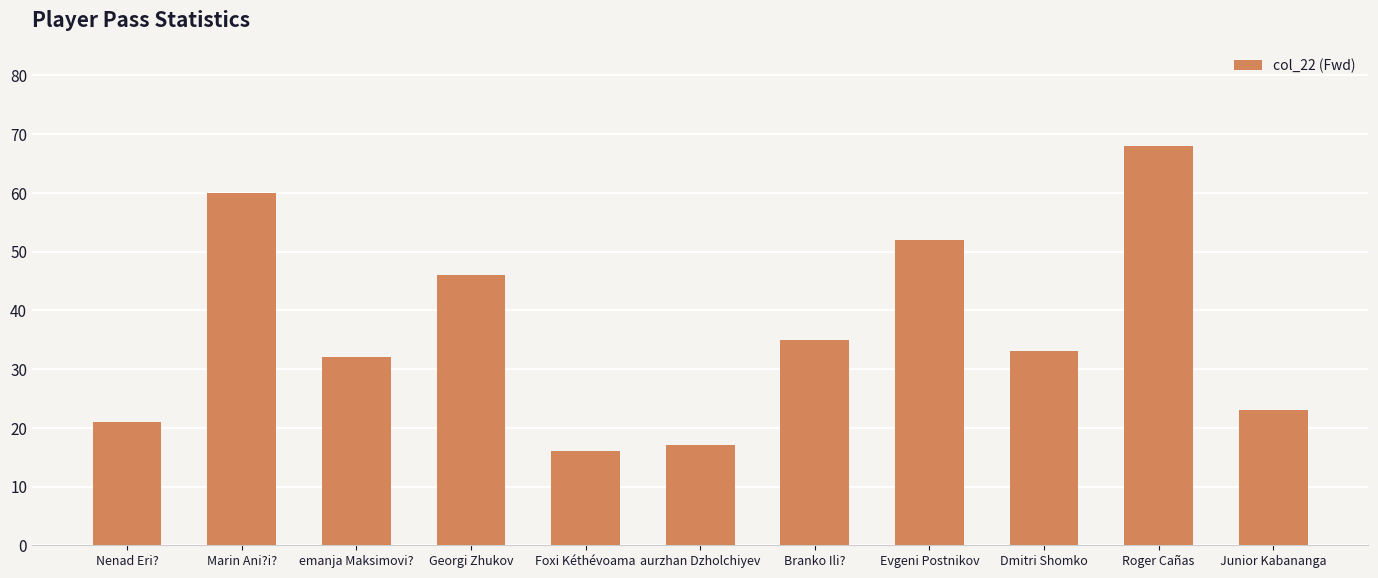

What is the minimum value shown in the chart?

16